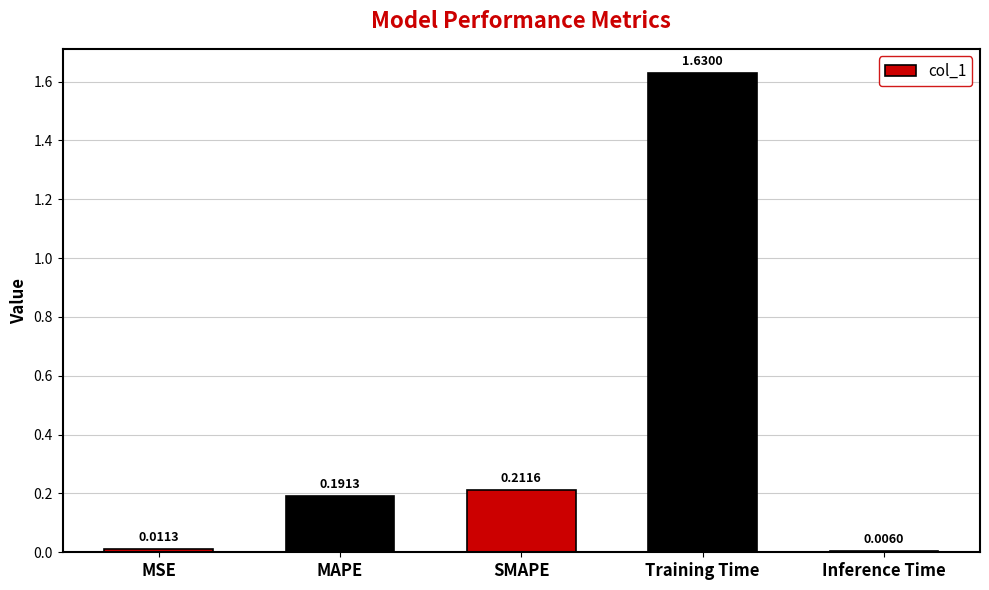

What is the label of the 1st bar from the right?

Inference Time